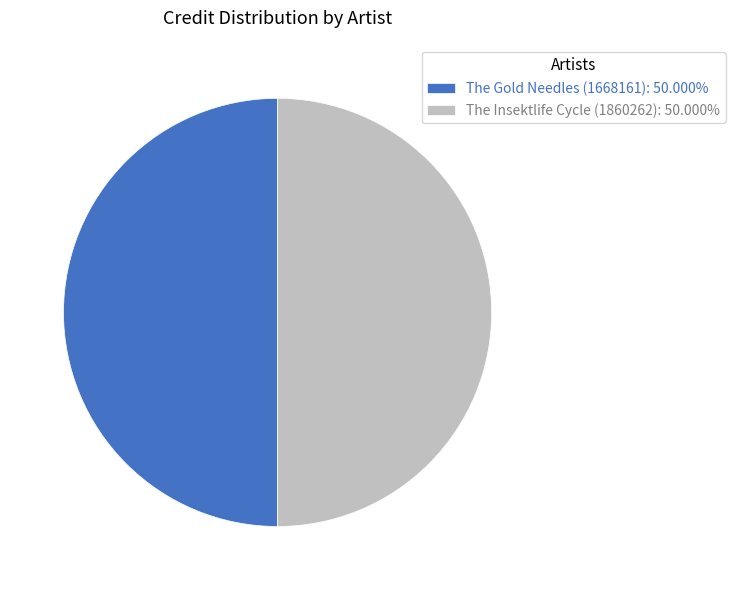

The The Gold Needles (1668161) slice represents 50% of the pie. True or false?

True